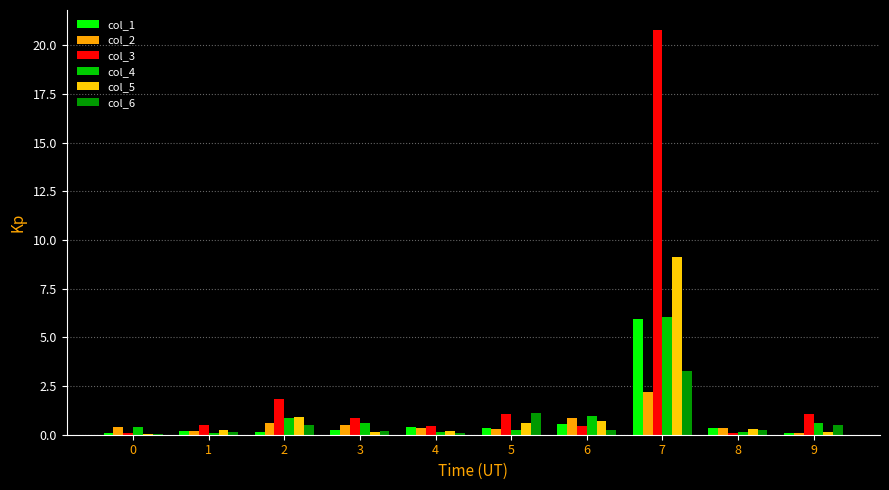

What is the total value across all series at 4?

1.6